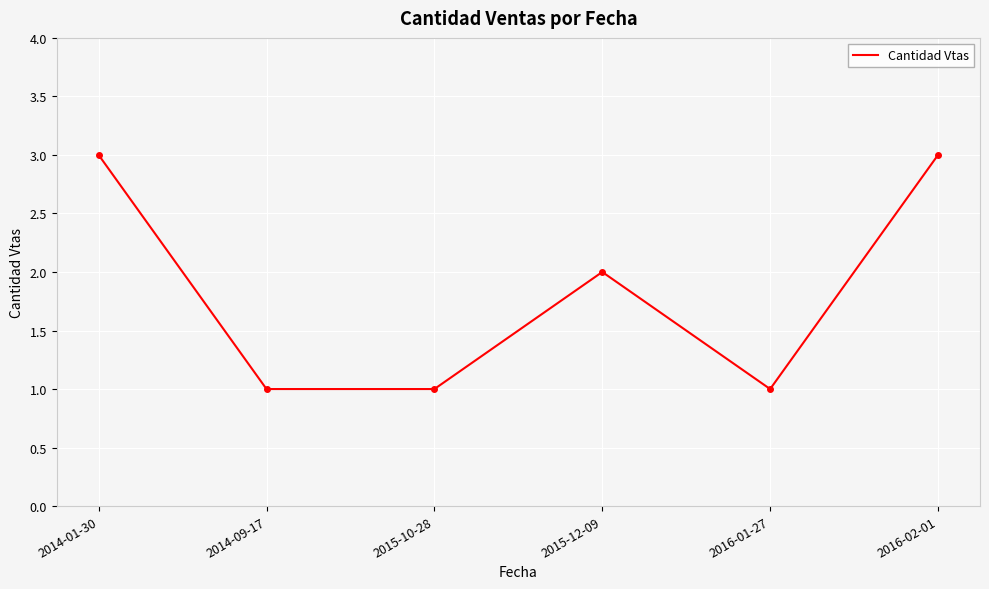

Where does the data first go above 2?

2014-01-30